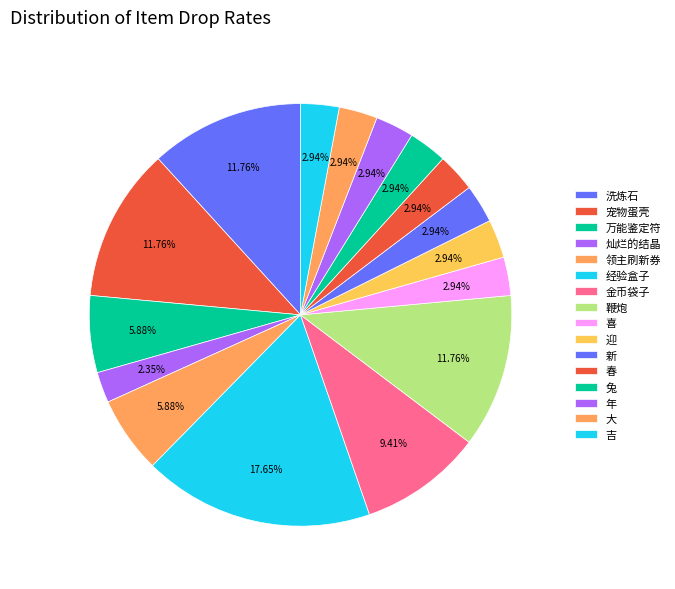

How many slices are in this pie chart?

16